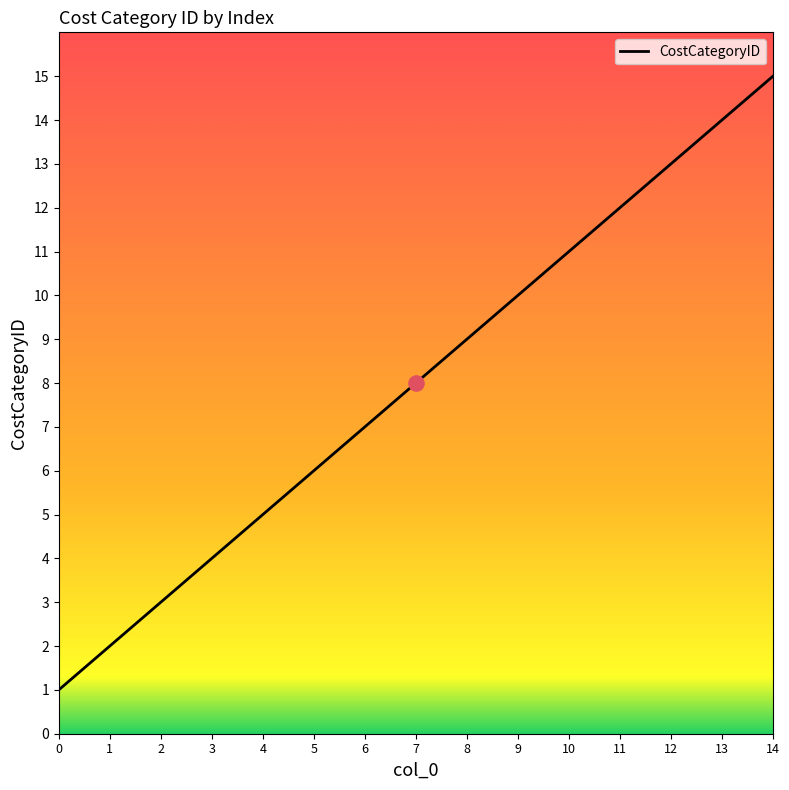

What is the ratio of the value at 5 to the value at 12?

0.5